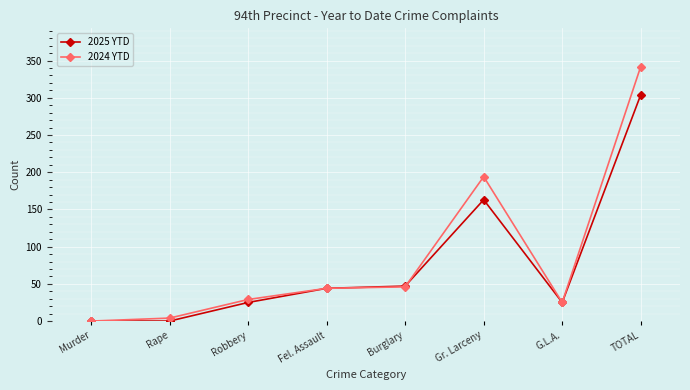

What is the label of the 6th point from the left?

Gr. Larceny